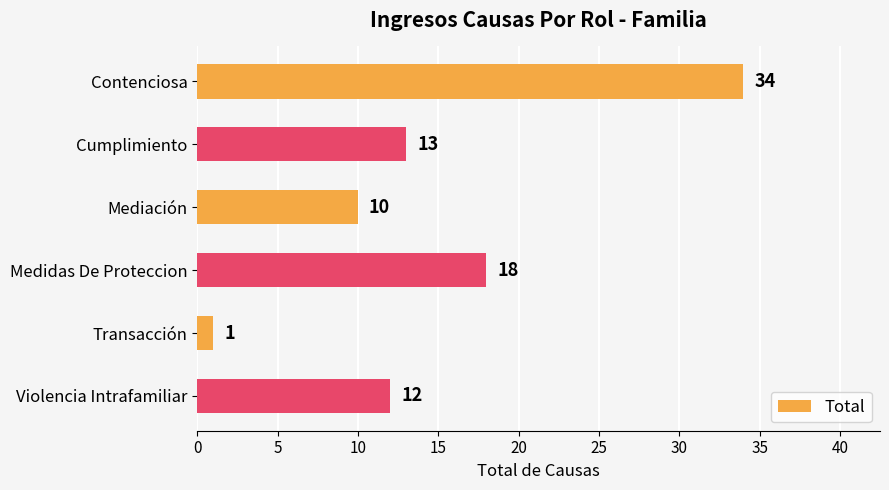

Reading top to bottom, list all the values displayed in this chart.

Contenciosa=34	Cumplimiento=13	Mediación=10	Medidas De Proteccion=18	Transacción=1	Violencia Intrafamiliar=12